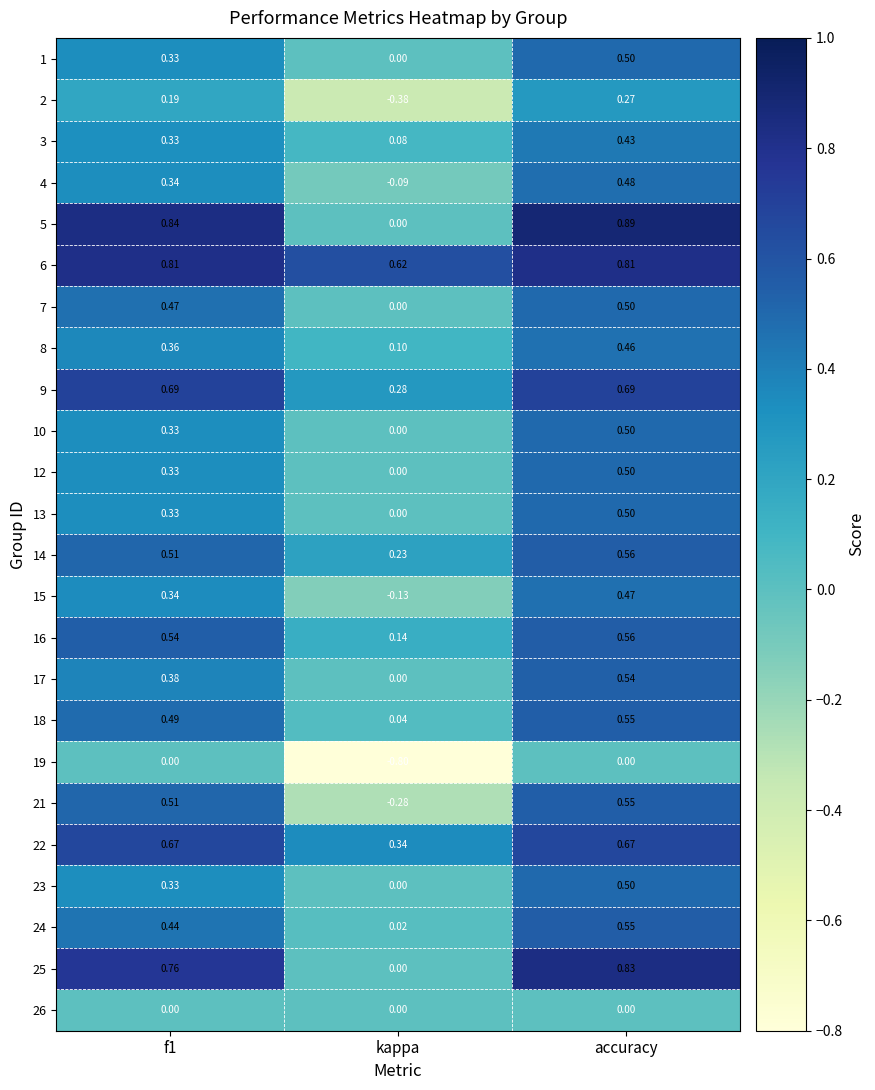

How many categories are shown in the chart?

3